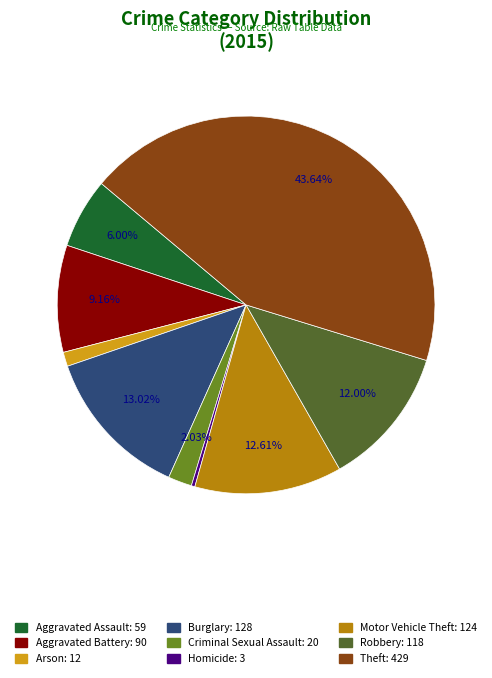

What percentage is the Burglary slice, to the nearest percent?

13%